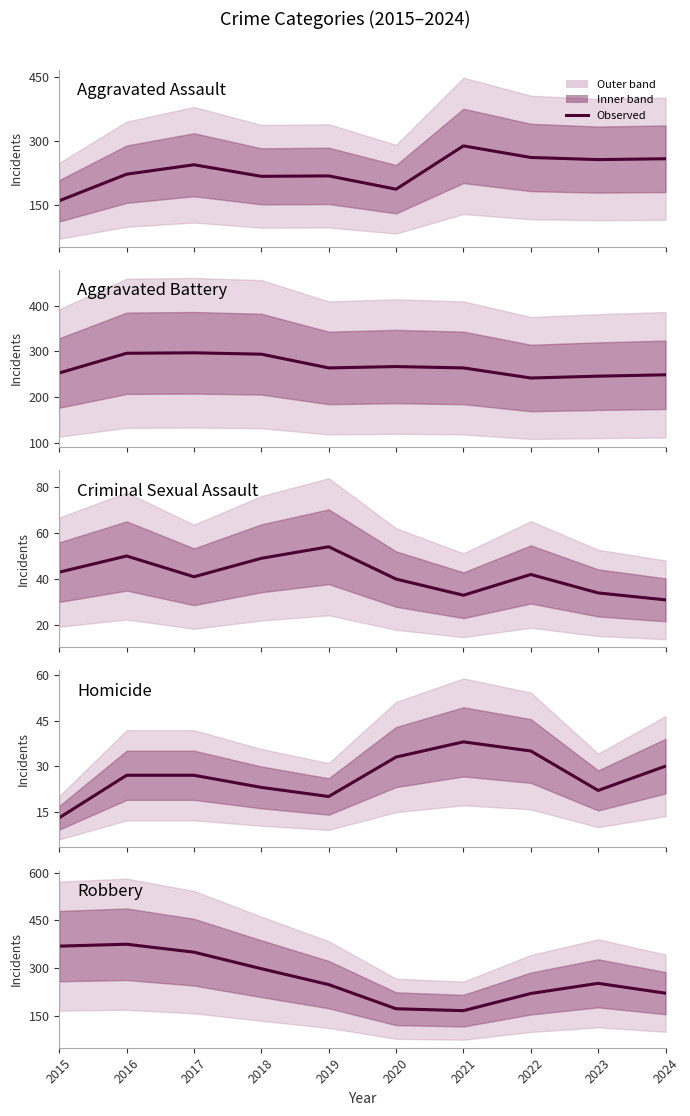

True or false: Aggravated Battery and Robbery intersect in this chart.

True